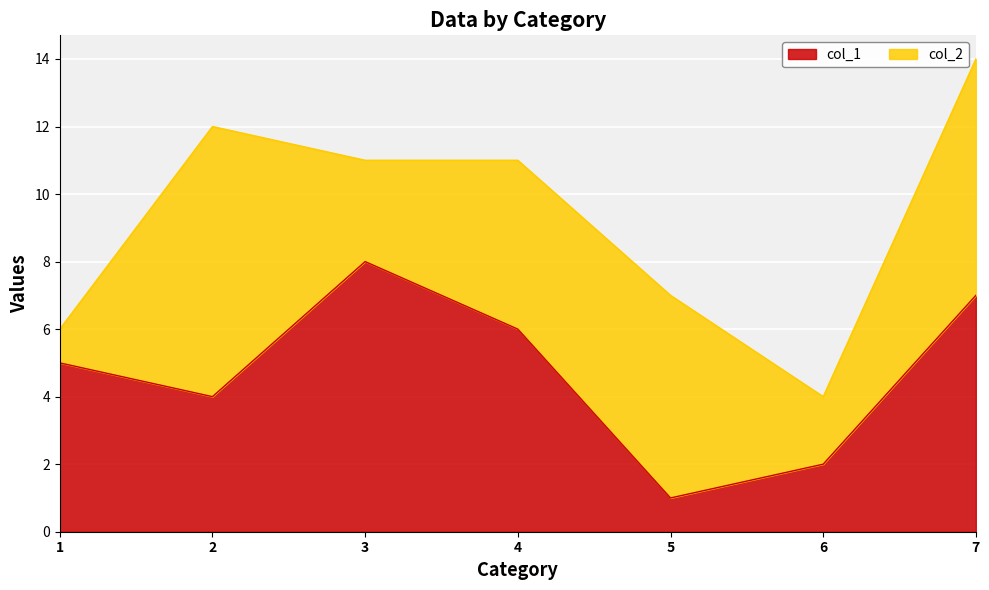

Count the number of categories in the chart.

7